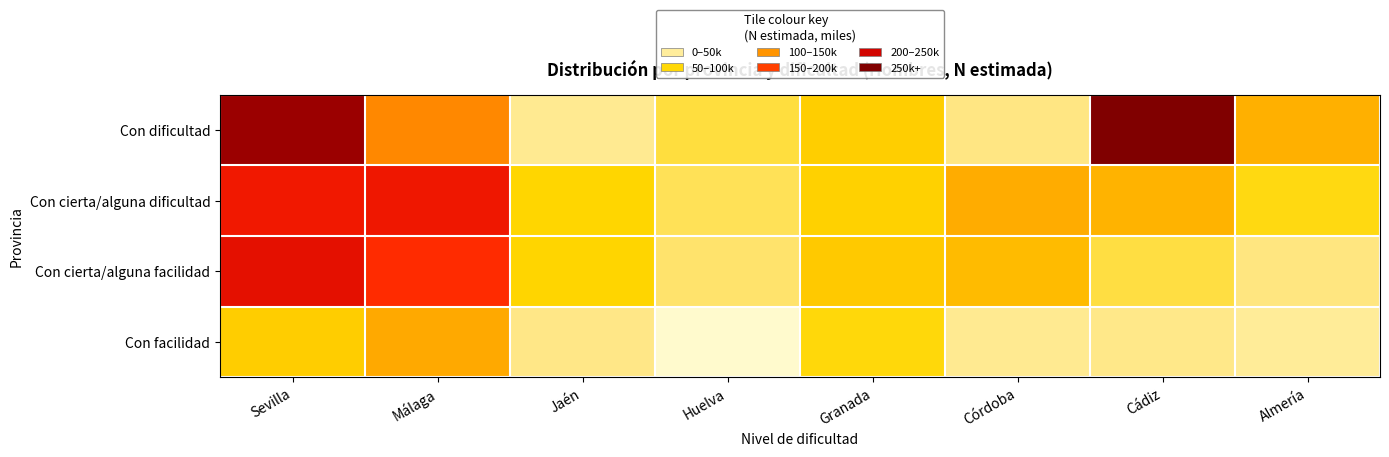

Which series has the widest spread of values?

Con dificultad